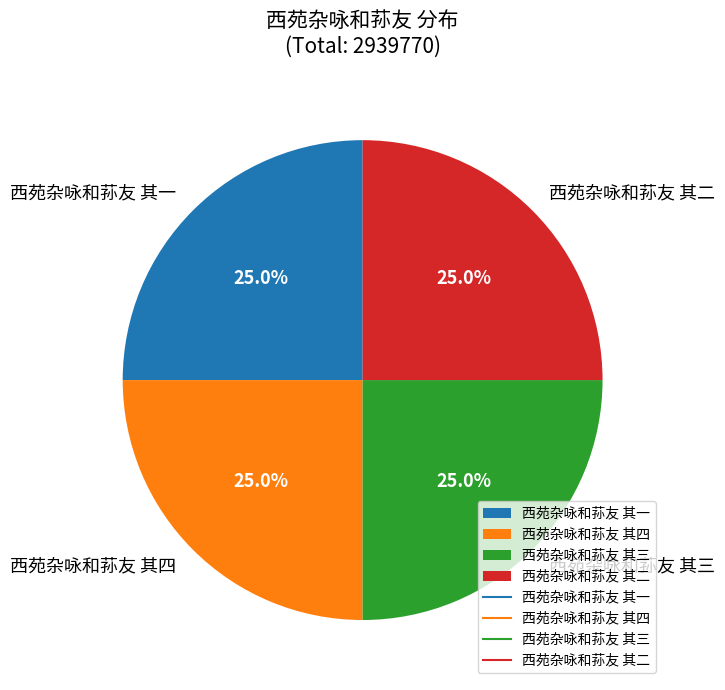

Does 西苑杂咏和荪友 其二 represent more than half of the total?

No